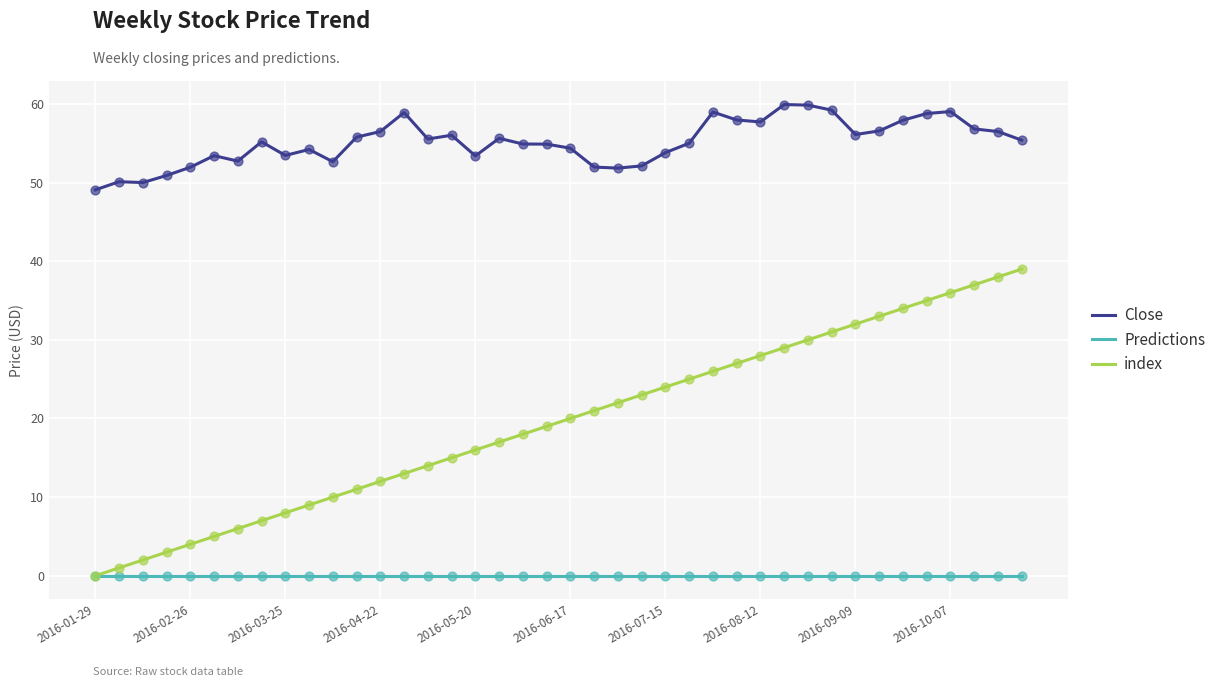

What are all the series names shown in the legend?

Close, Predictions, index